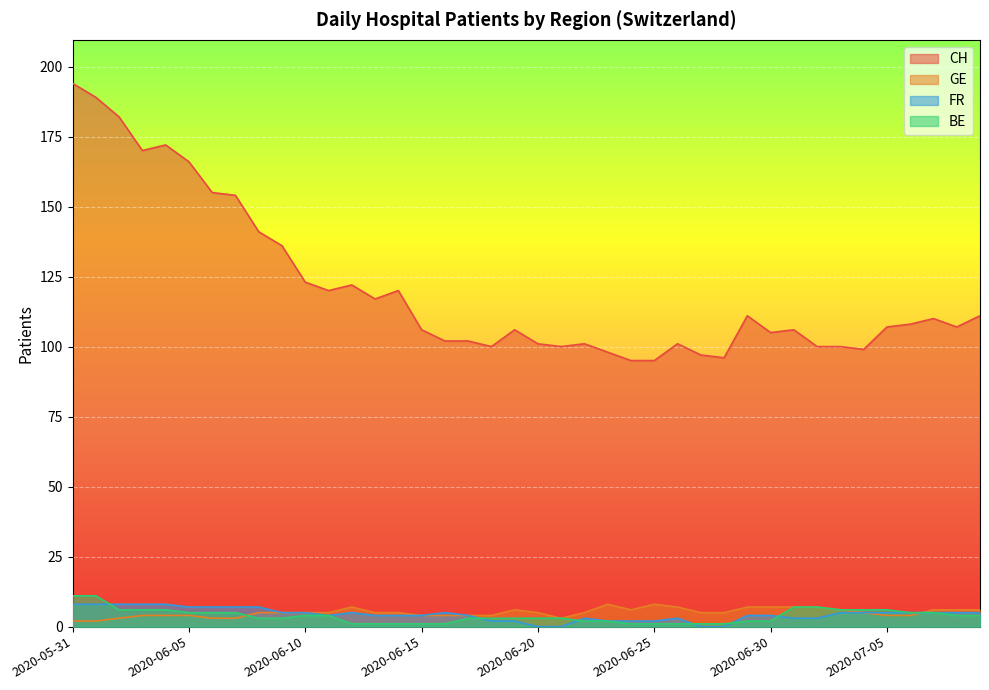

Where do BE and FR first cross each other?

2020-06-01 and 2020-06-02